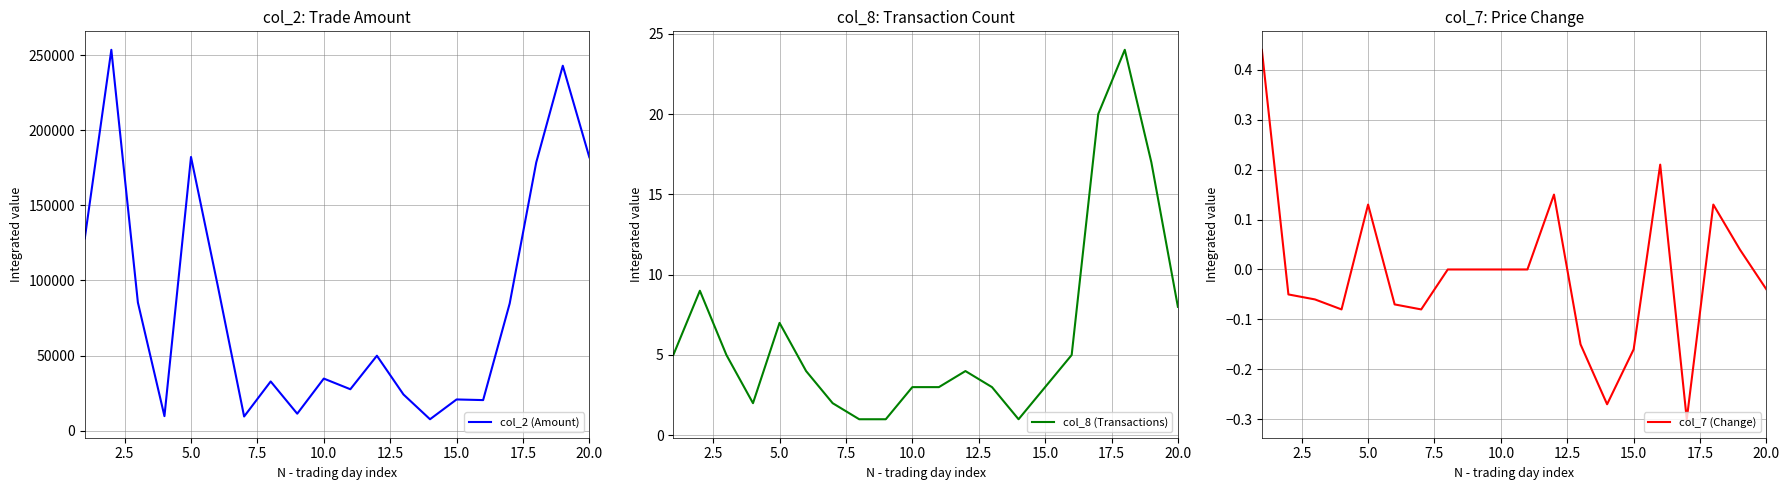

Reading left to right, list all the values displayed in this chart.

col_2 (Amount): 128010.0	253590.0	85340.0	9680.0	182220.0	97100.0	9440.0	32770.0	11300.0	34680.0	27580.0	49900.0	24100.0	7600.0	20780.0	20360.0	84660.0	178590.0	242980.0	182030.0
col_8 (Transactions): 5.0	9.0	5.0	2.0	7.0	4.0	2.0	1.0	1.0	3.0	3.0	4.0	3.0	1.0	3.0	5.0	20.0	24.0	17.0	8.0
col_7 (Change): 0.4	-0.1	-0.1	-0.1	0.1	-0.1	-0.1	0.0	0.0	0.0	0.0	0.1	-0.1	-0.3	-0.2	0.2	-0.3	0.1	0.0	-0.0